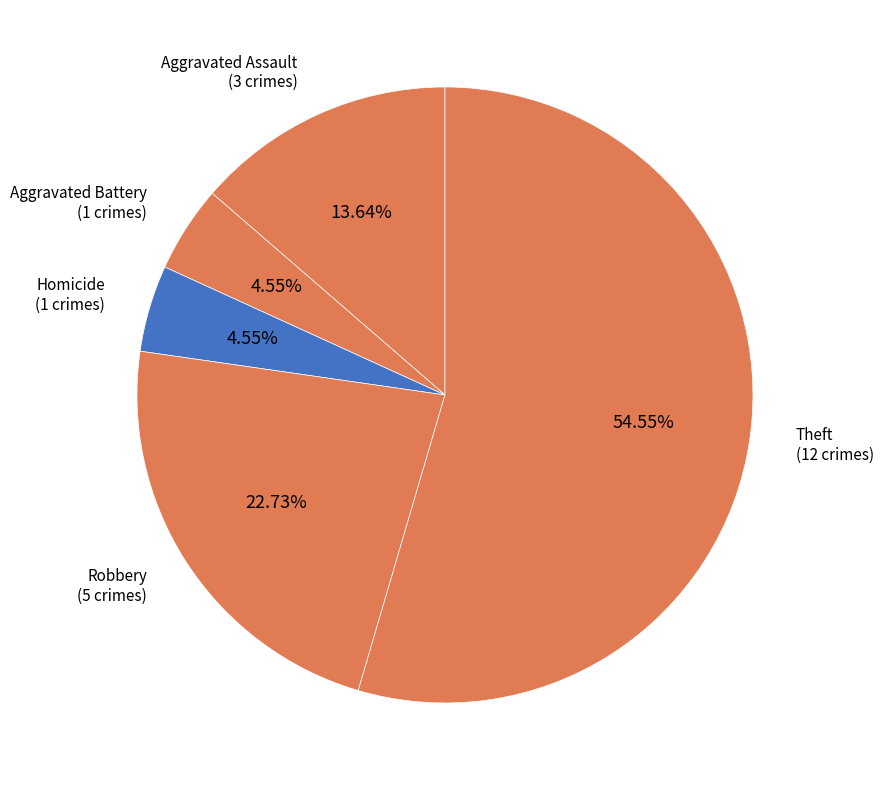

Rank the categories by value from lowest to highest.

Homicide, Aggravated Battery, Aggravated Assault, Robbery, Theft